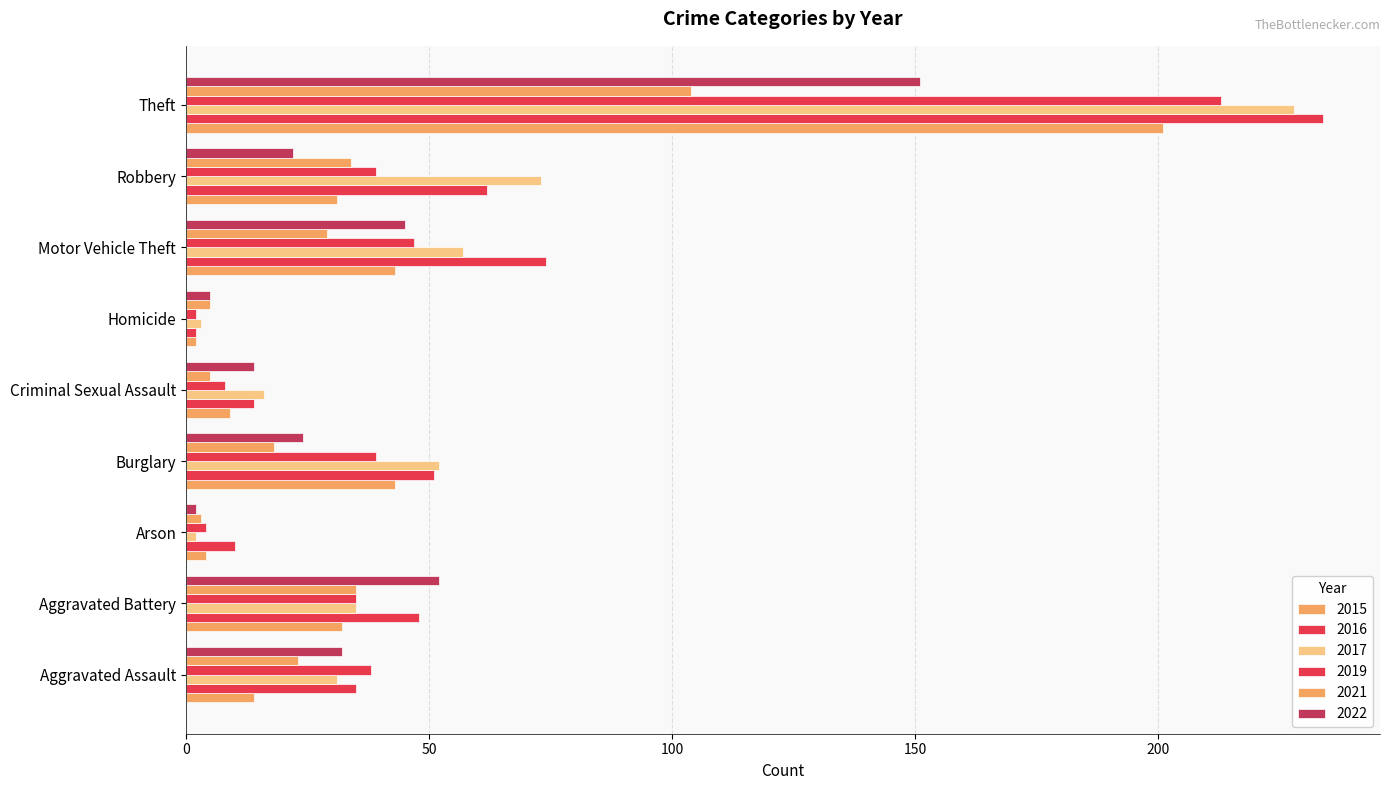

Rank the series at Motor Vehicle Theft from lowest to highest value.

2021, 2015, 2022, 2019, 2017, 2016